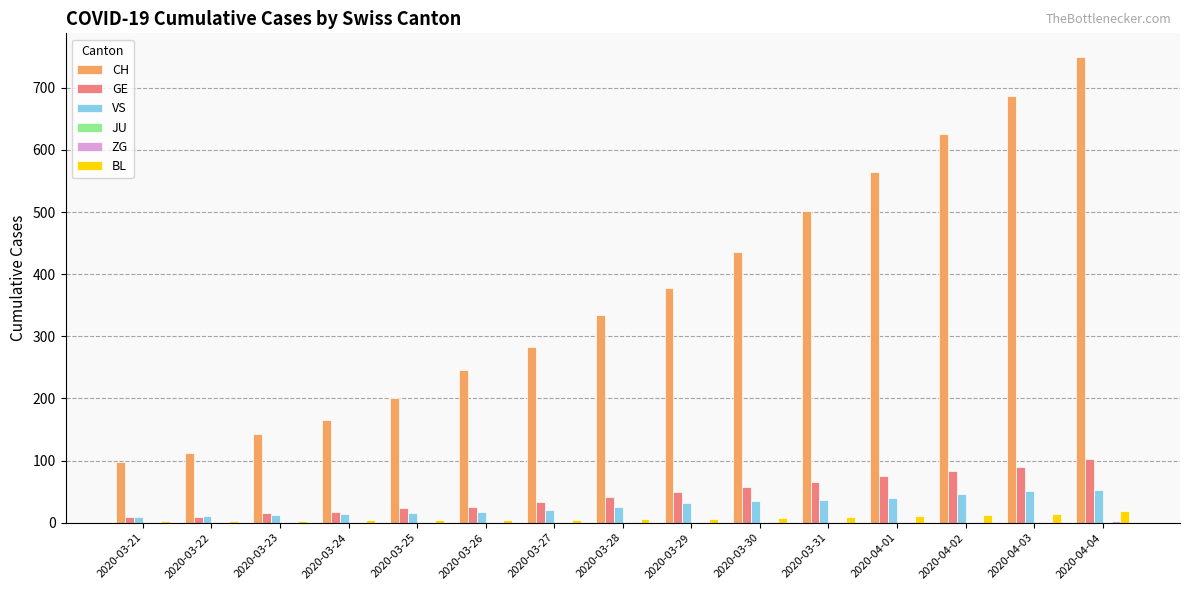

At which category is the sum across all series the highest?

2020-04-04